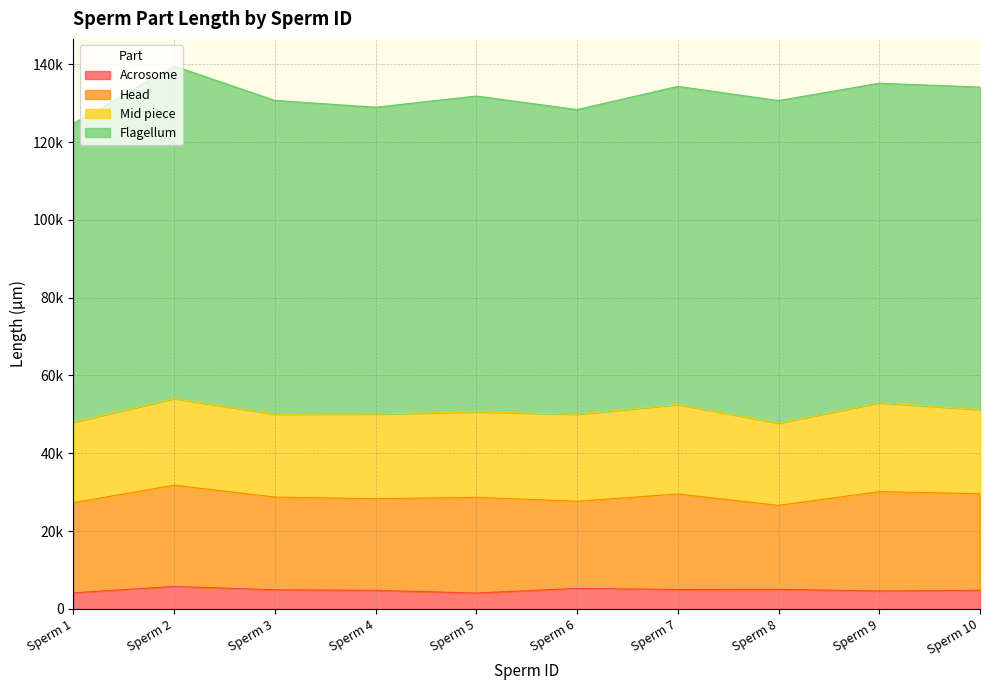

Which series changed the most between Sperm 3 and Sperm 9?

Head